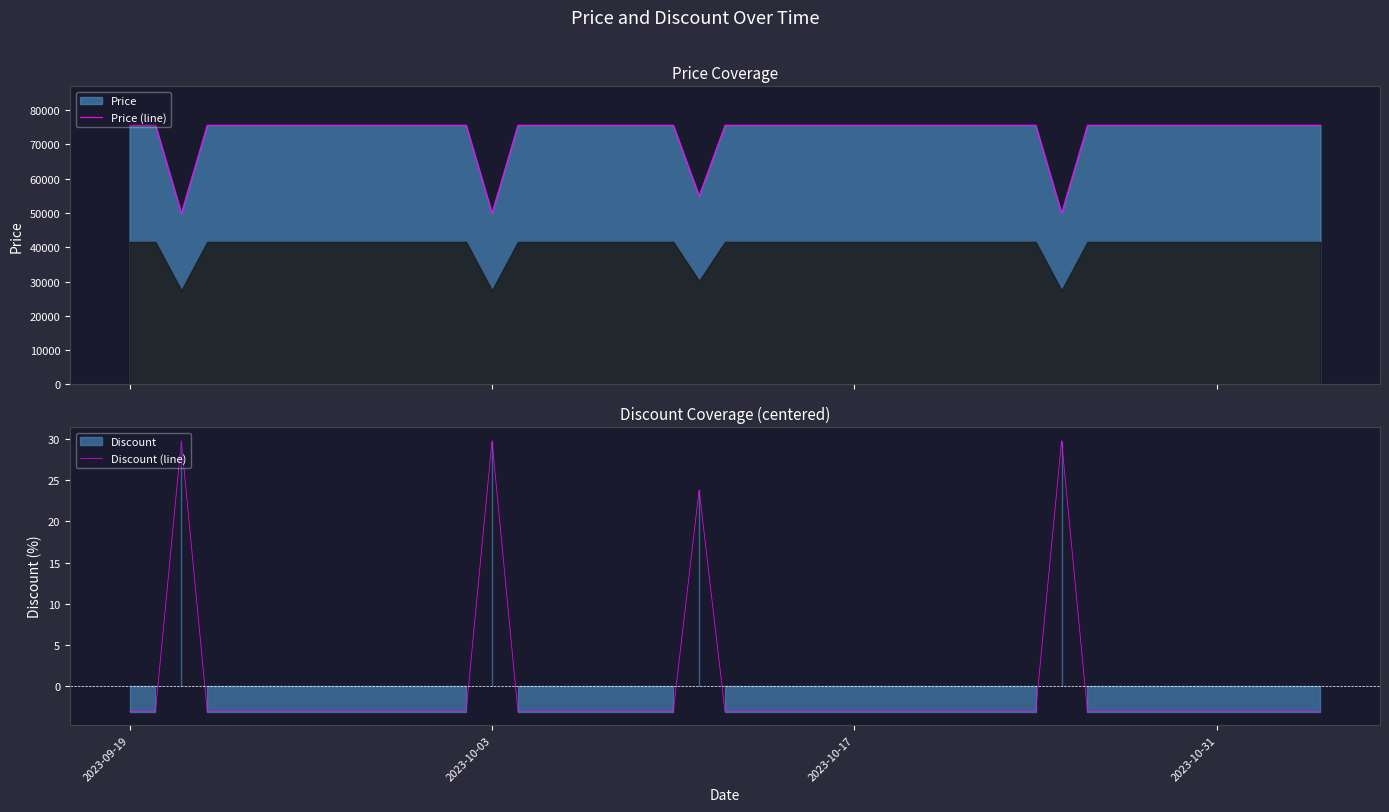

Which series has the largest range (max minus min)?

Price (line)